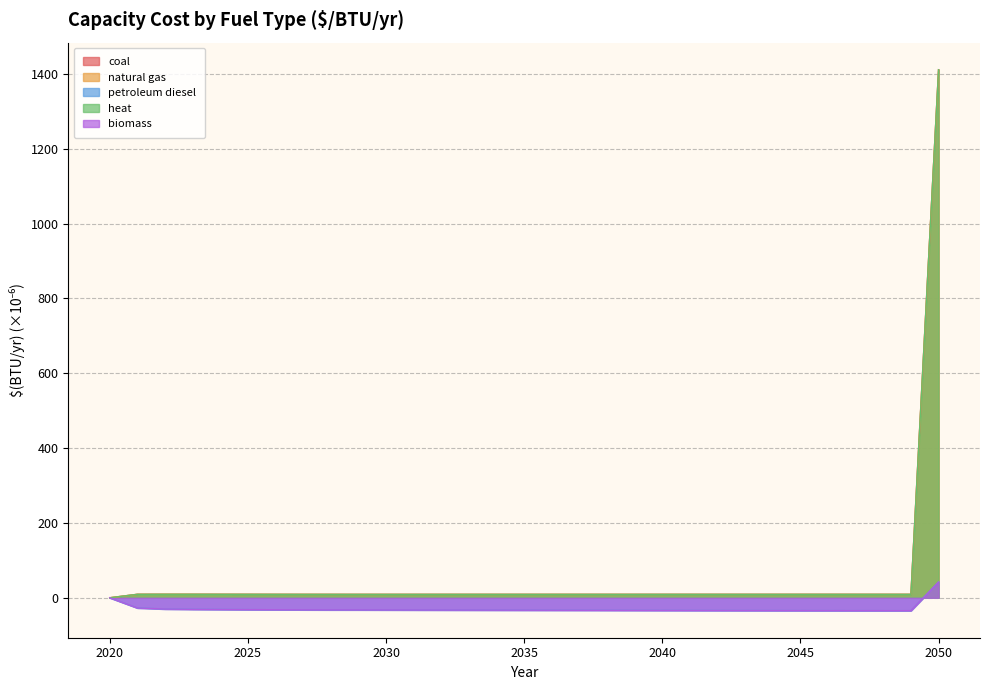

List the series in order of their peak value, highest first.

coal, natural gas, heat, petroleum diesel, biomass